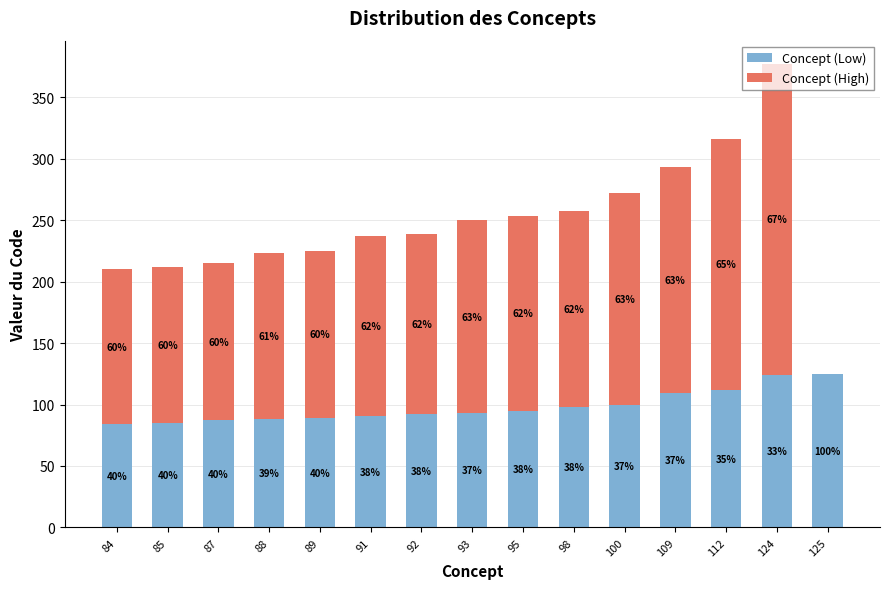

The Concept (Low) series shows 112 at 112. True or false?

True